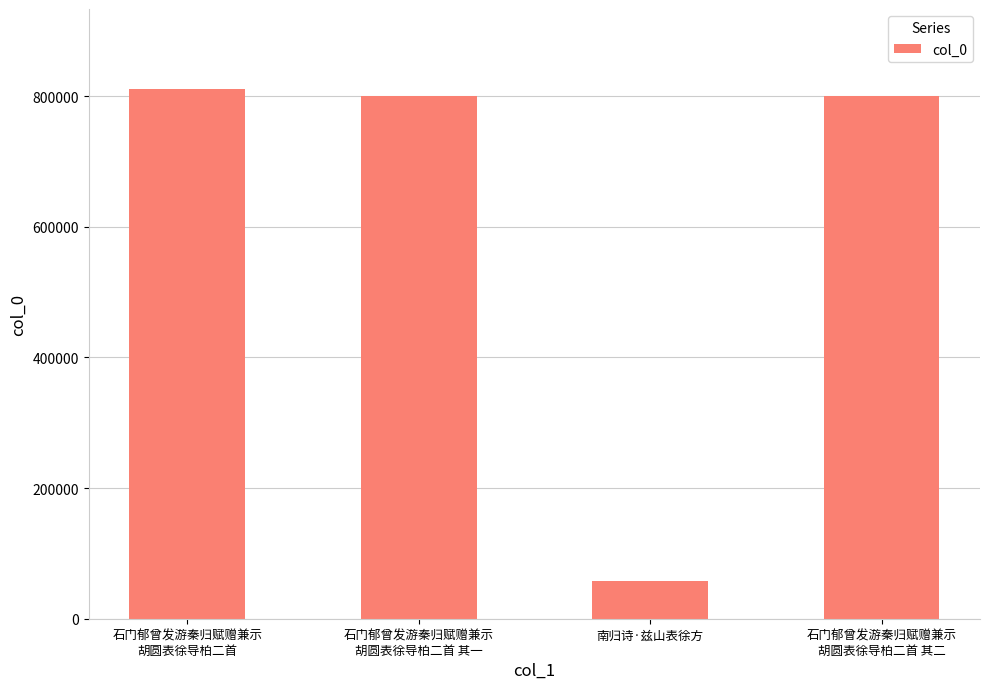

What is the sum of the values at 石门郁曾发游秦归赋赠兼示
胡圆表徐导柏二首 and 南归诗·兹山表徐方?

869789